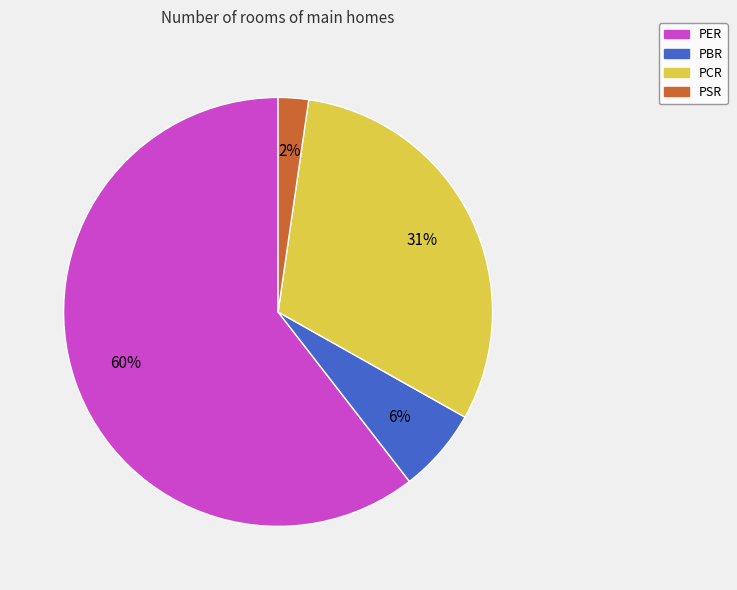

Between PSR and PCR, which is larger?

PCR